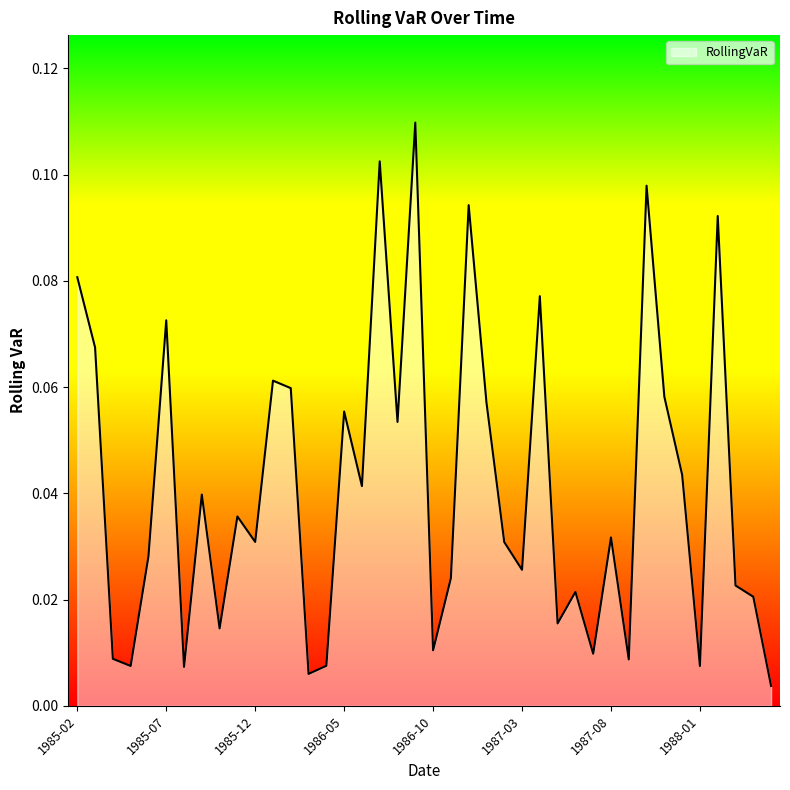

What is the label of the 18th point from the right?

1986-12